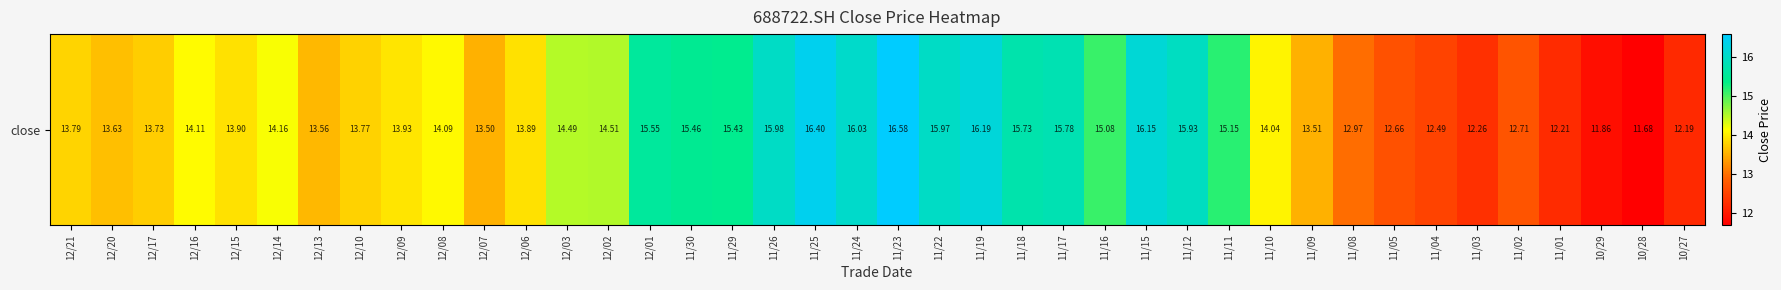

Reading left to right, extract all data points from this chart.

13.8	13.6	13.7	14.1	13.9	14.2	13.6	13.8	13.9	14.1	13.5	13.9	14.5	14.5	15.6	15.5	15.4	16.0	16.4	16.0	16.6	16.0	16.2	15.7	15.8	15.1	16.1	15.9	15.2	14.0	13.5	13.0	12.7	12.5	12.3	12.7	12.2	11.9	11.7	12.2